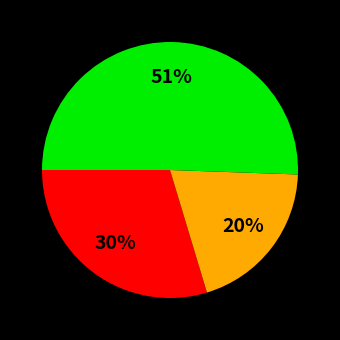

Is there a majority slice in this chart?

Yes